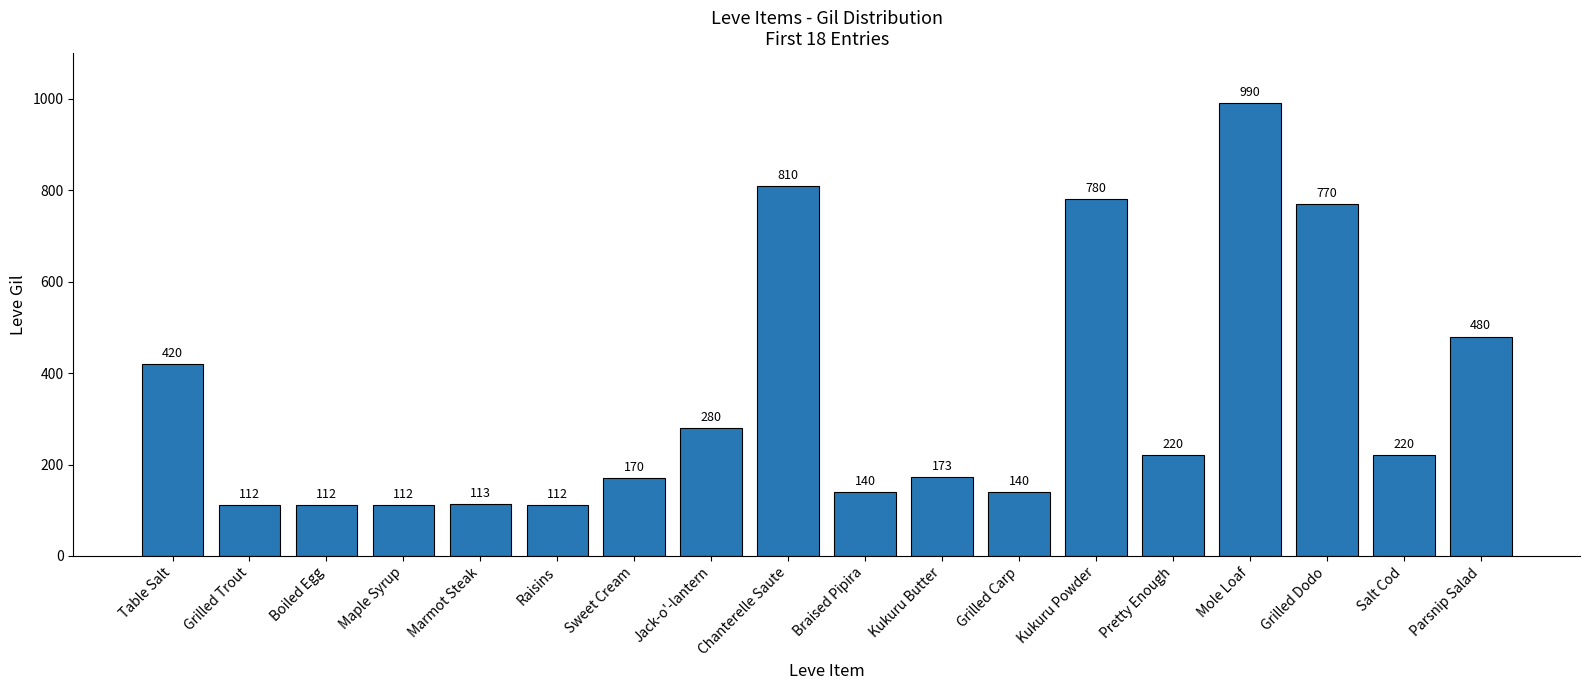

How many categories are shown in the chart?

18